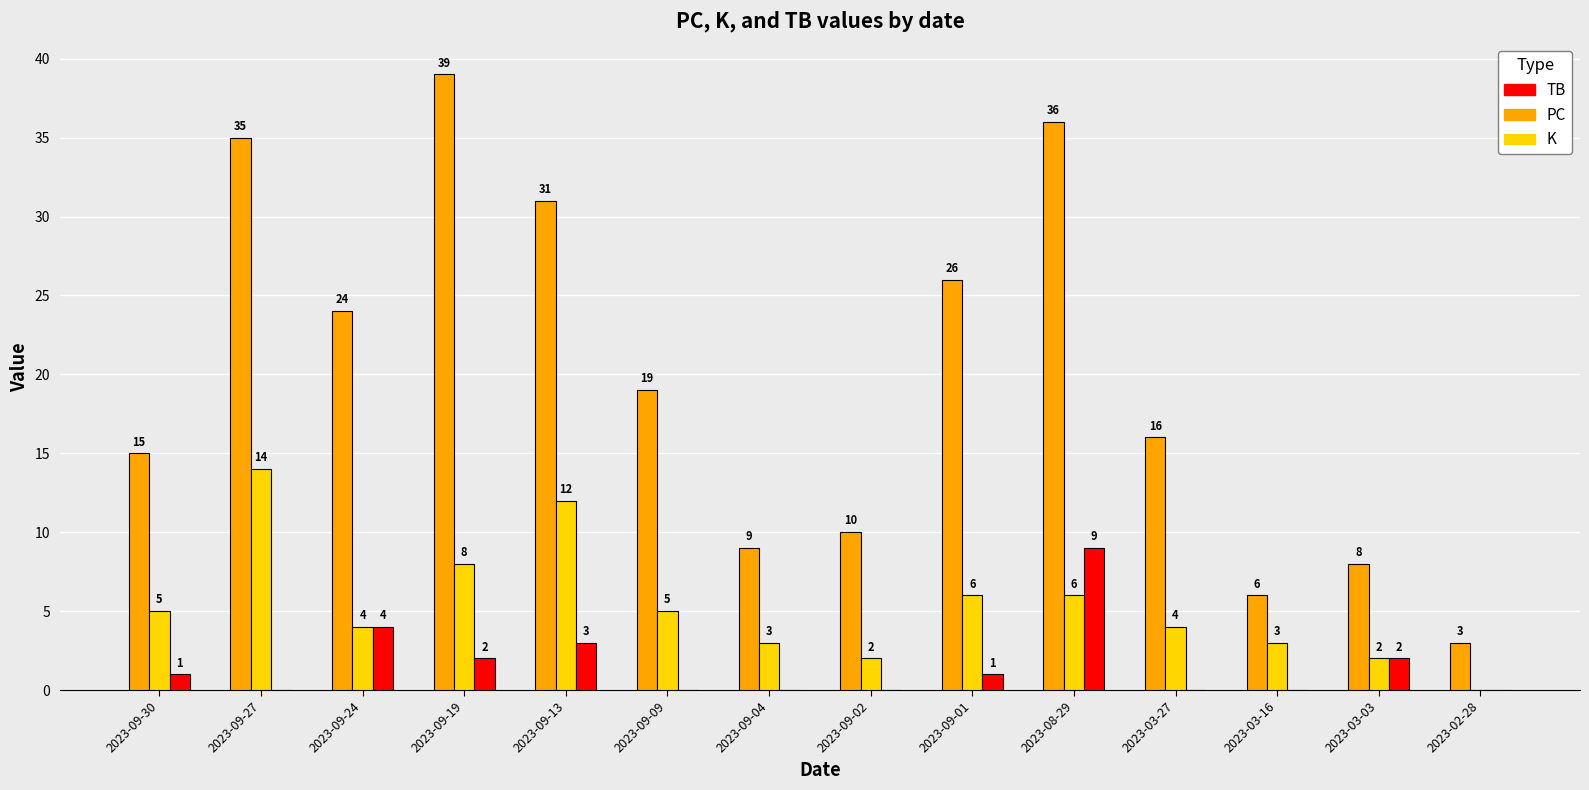

Between 2023-09-30 and 2023-08-29, which series saw the biggest shift?

PC